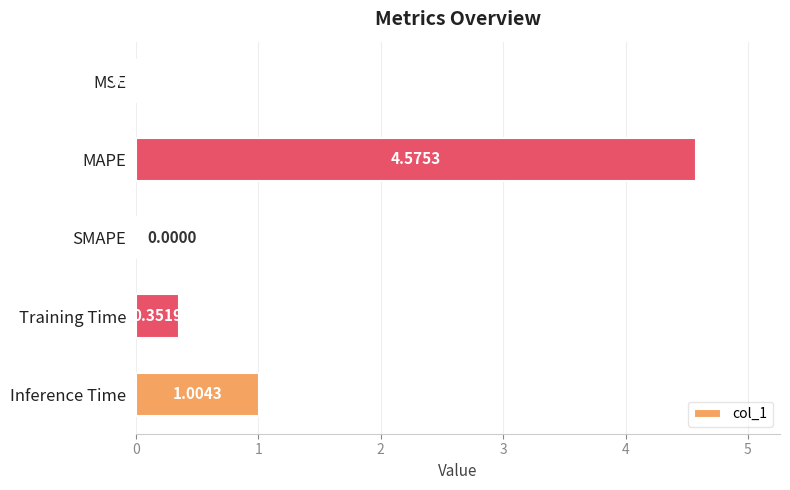

What is the sum of the values at Inference Time and MSE?

1.0